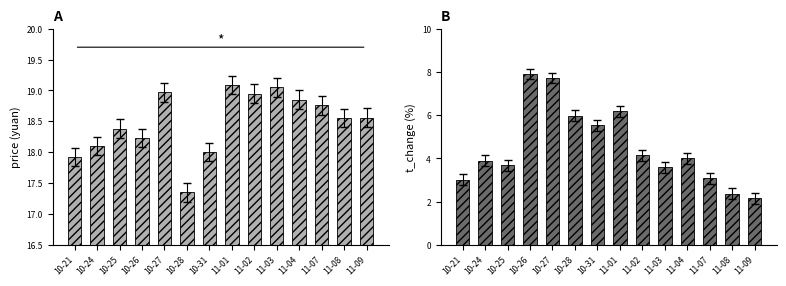

What is the approximate value of price at 10-27?

19.0